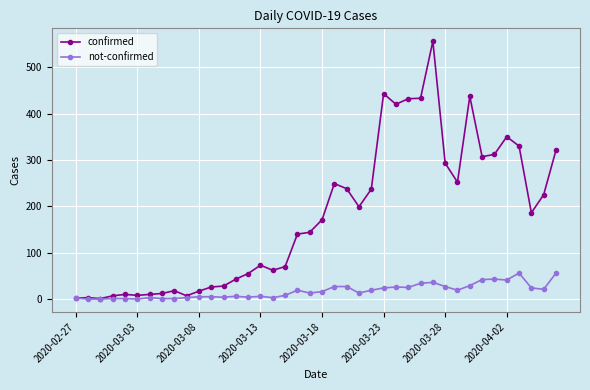

Which series has the largest range (max minus min)?

confirmed